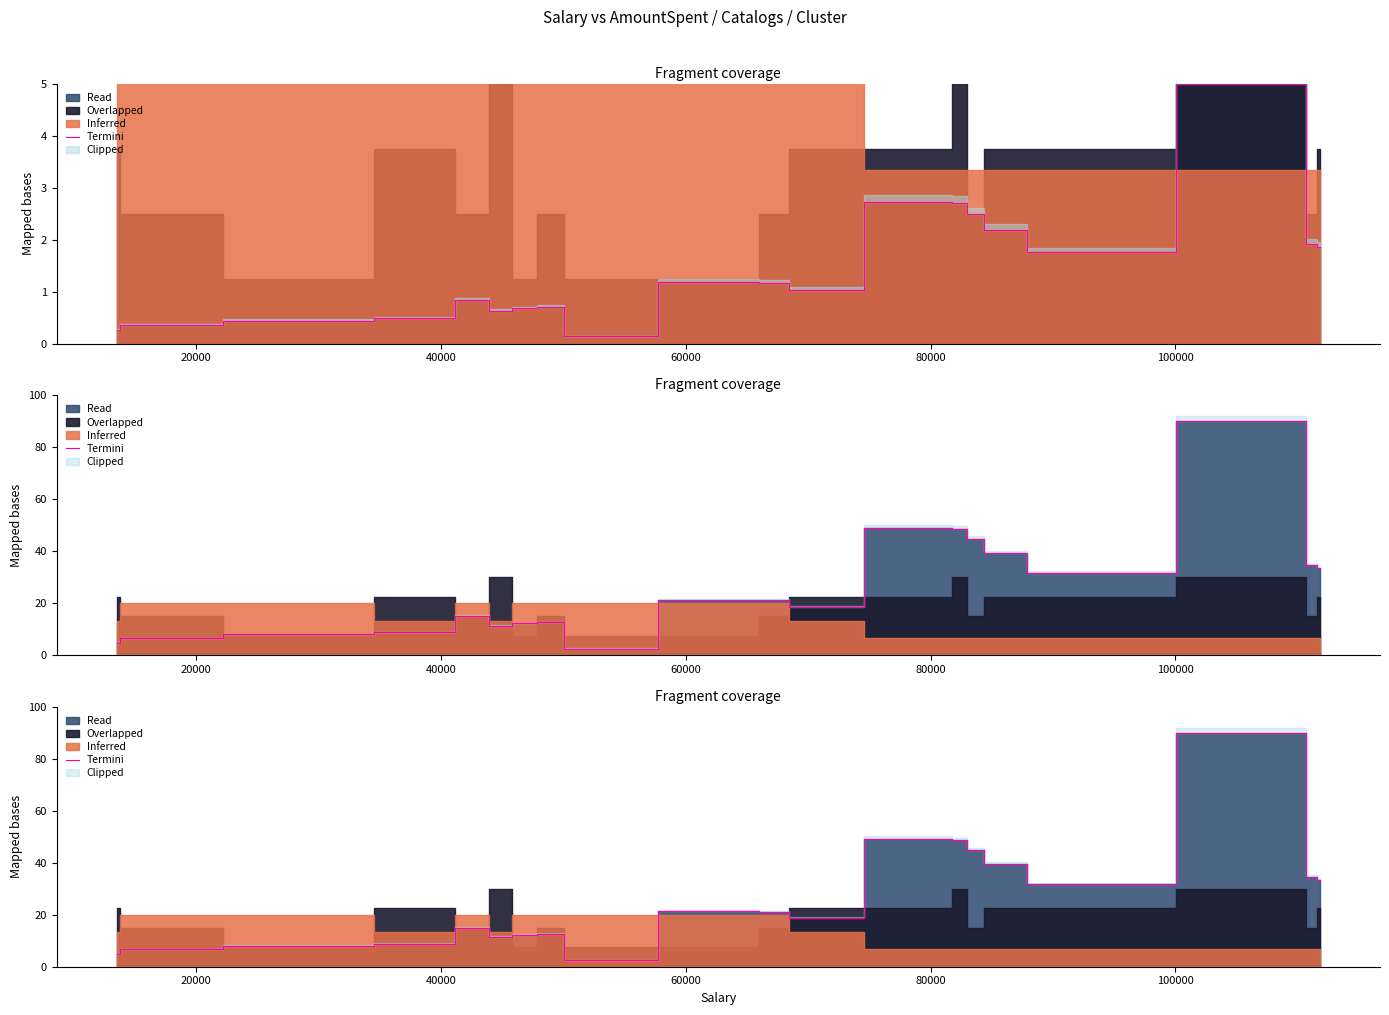

How many points are lower than both their immediate neighbors (excluding endpoints)?

4